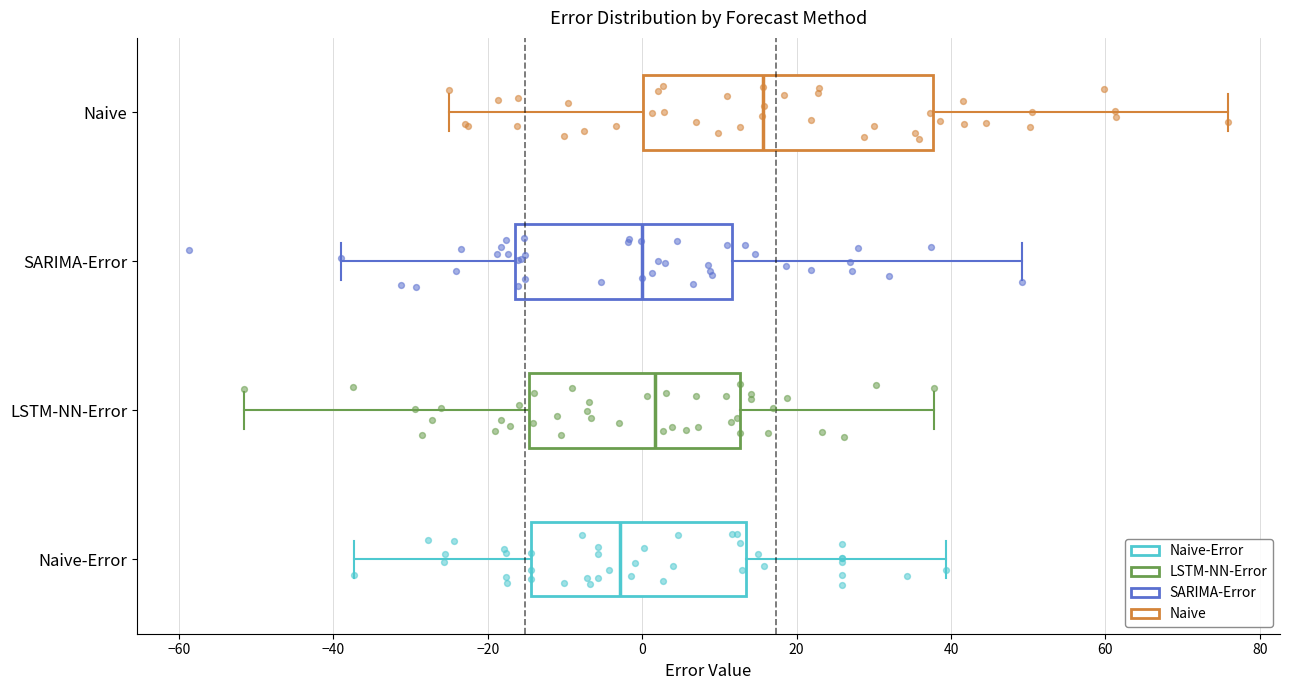

Comparing the boxes themselves (not the whiskers), which one is the widest?

Naive